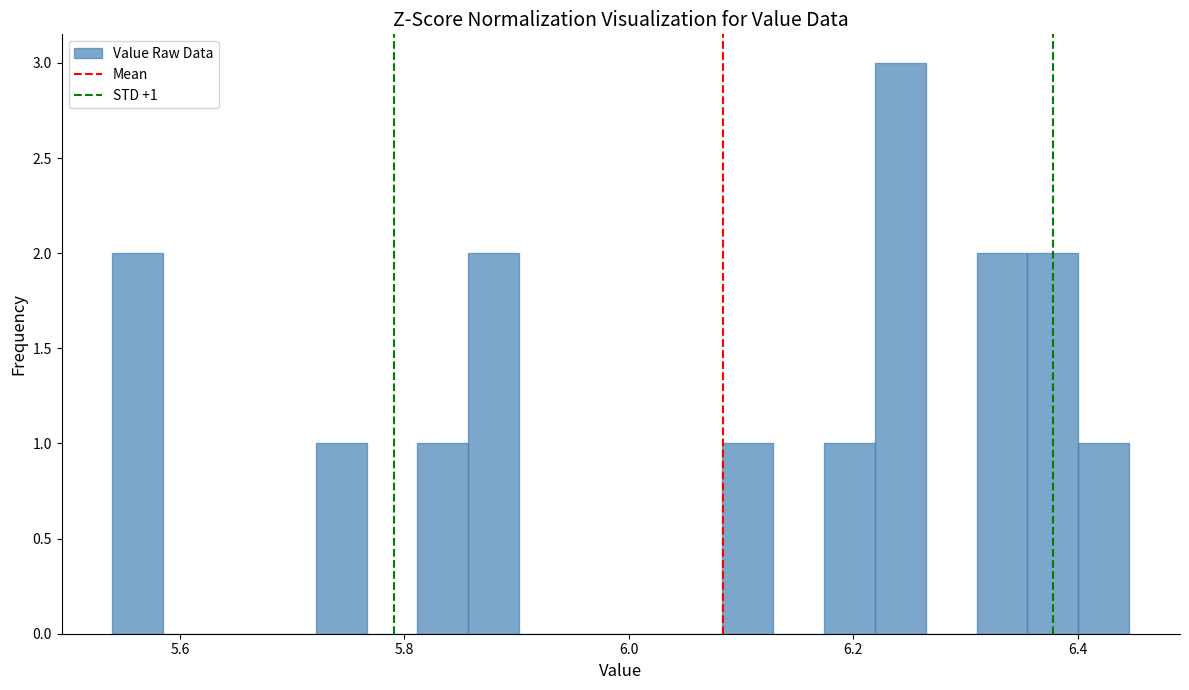

Read against the x-axis, roughly where is the centre of the tallest bar?

6.24